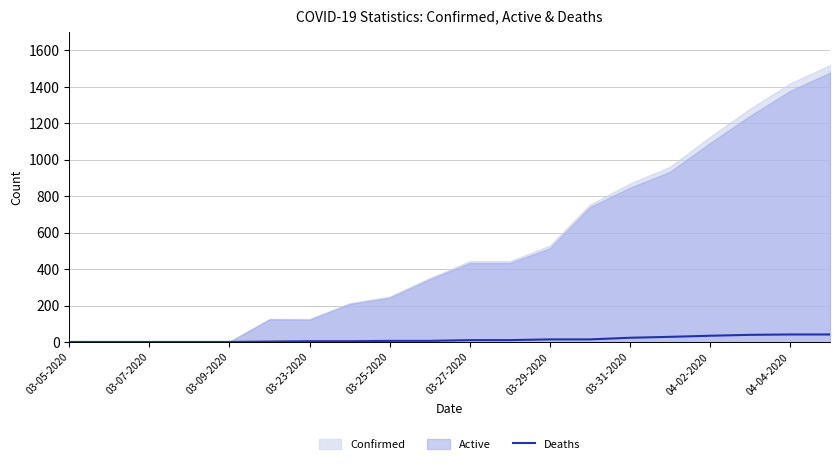

What is the highest value of the Deaths series?

41